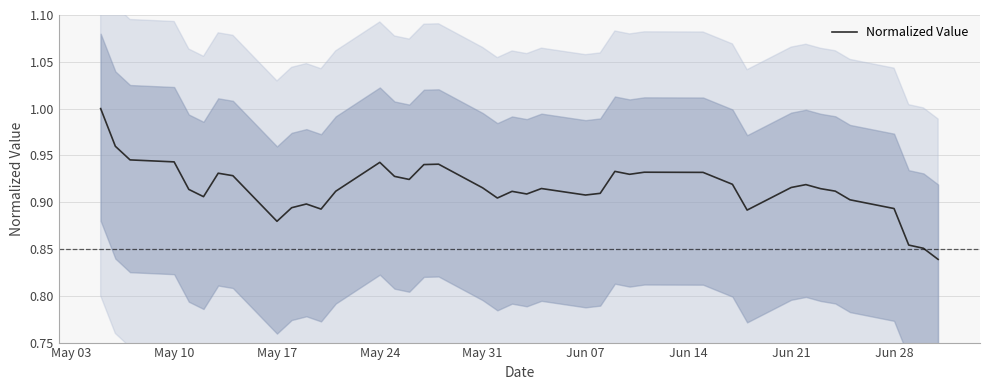

Is it true that Normalized Value equals 1.4 at Jun 28?

False